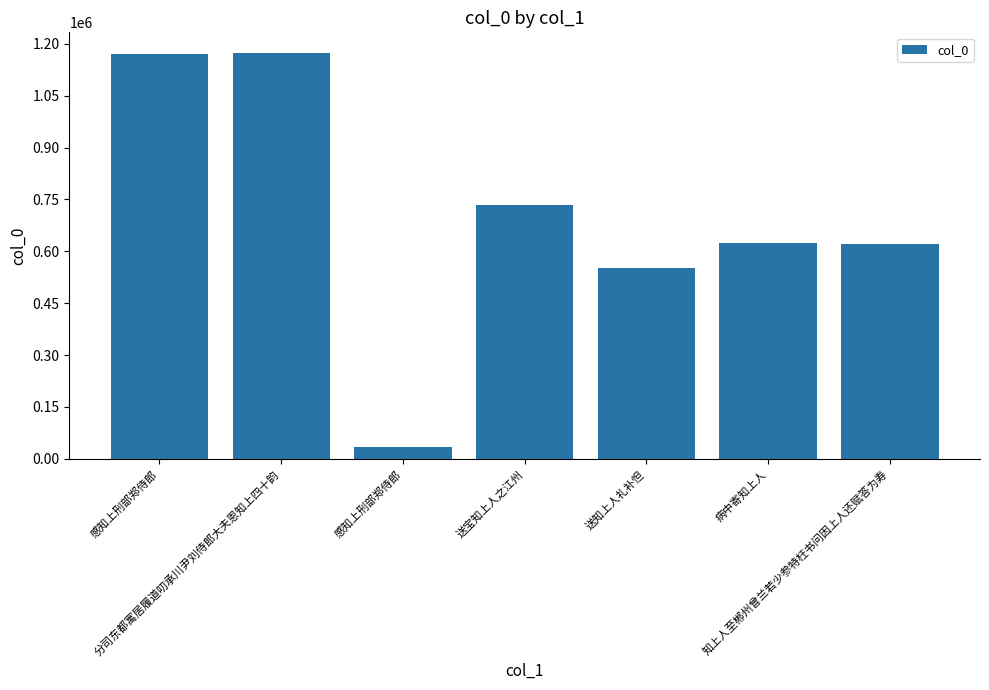

How many distinct data groups are displayed?

1